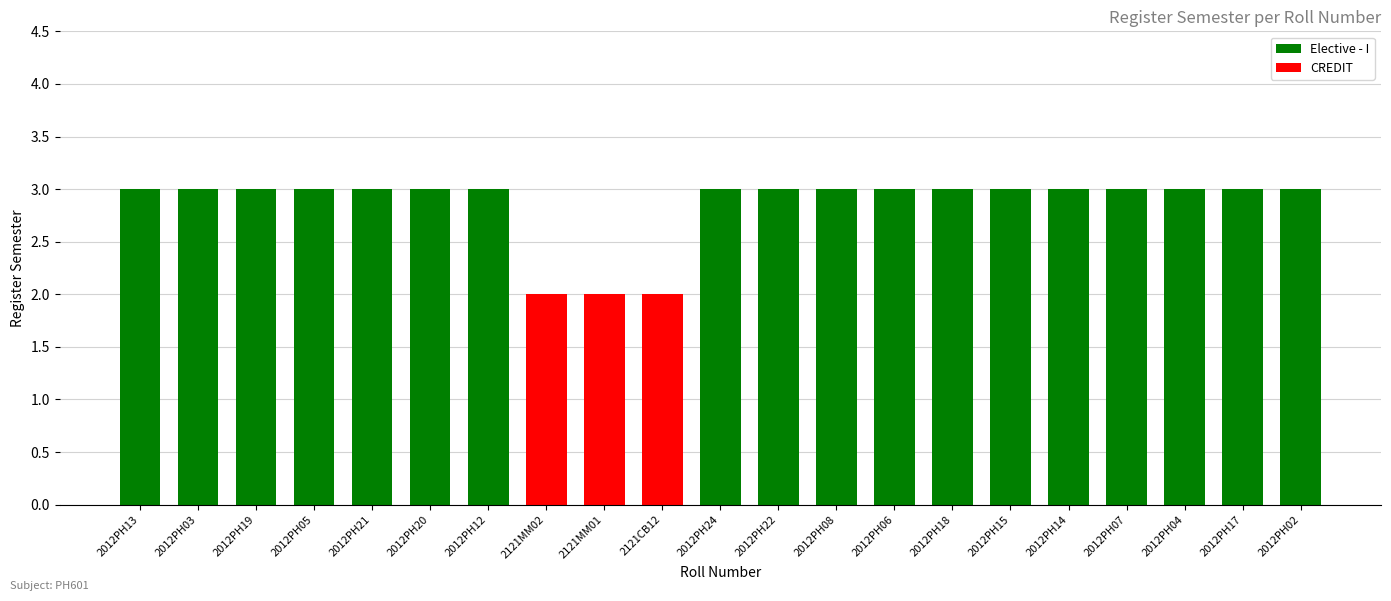

What is the label of the 14th bar from the left?

2012PH06